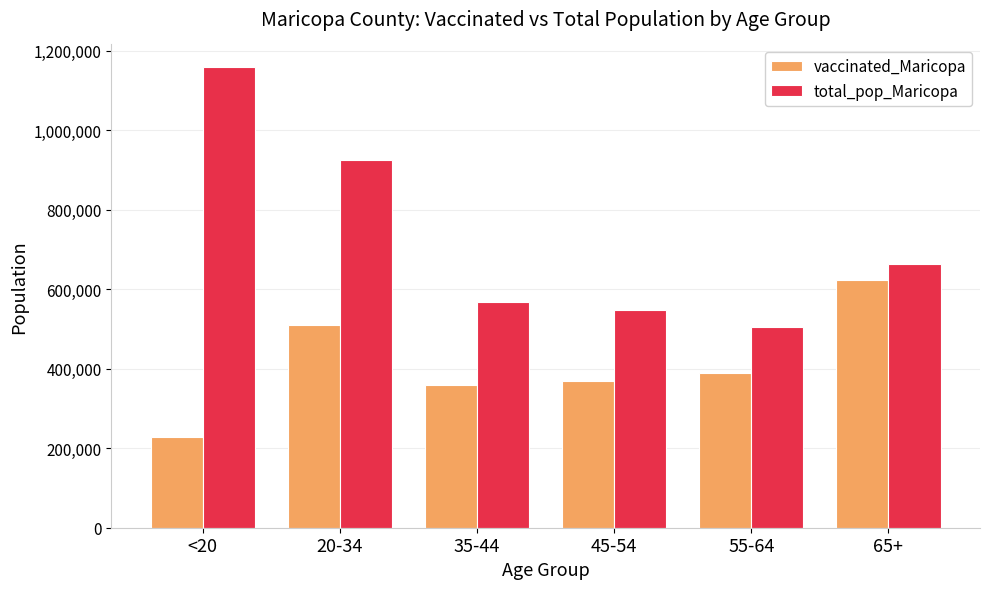

Which category has the highest value across all series?

<20